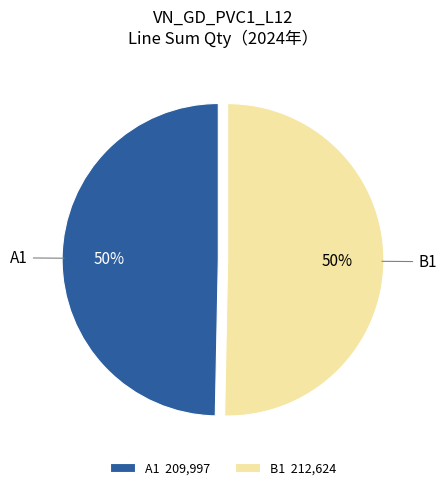

To the nearest percent, what is the combined percentage of B1 and A1?

100%